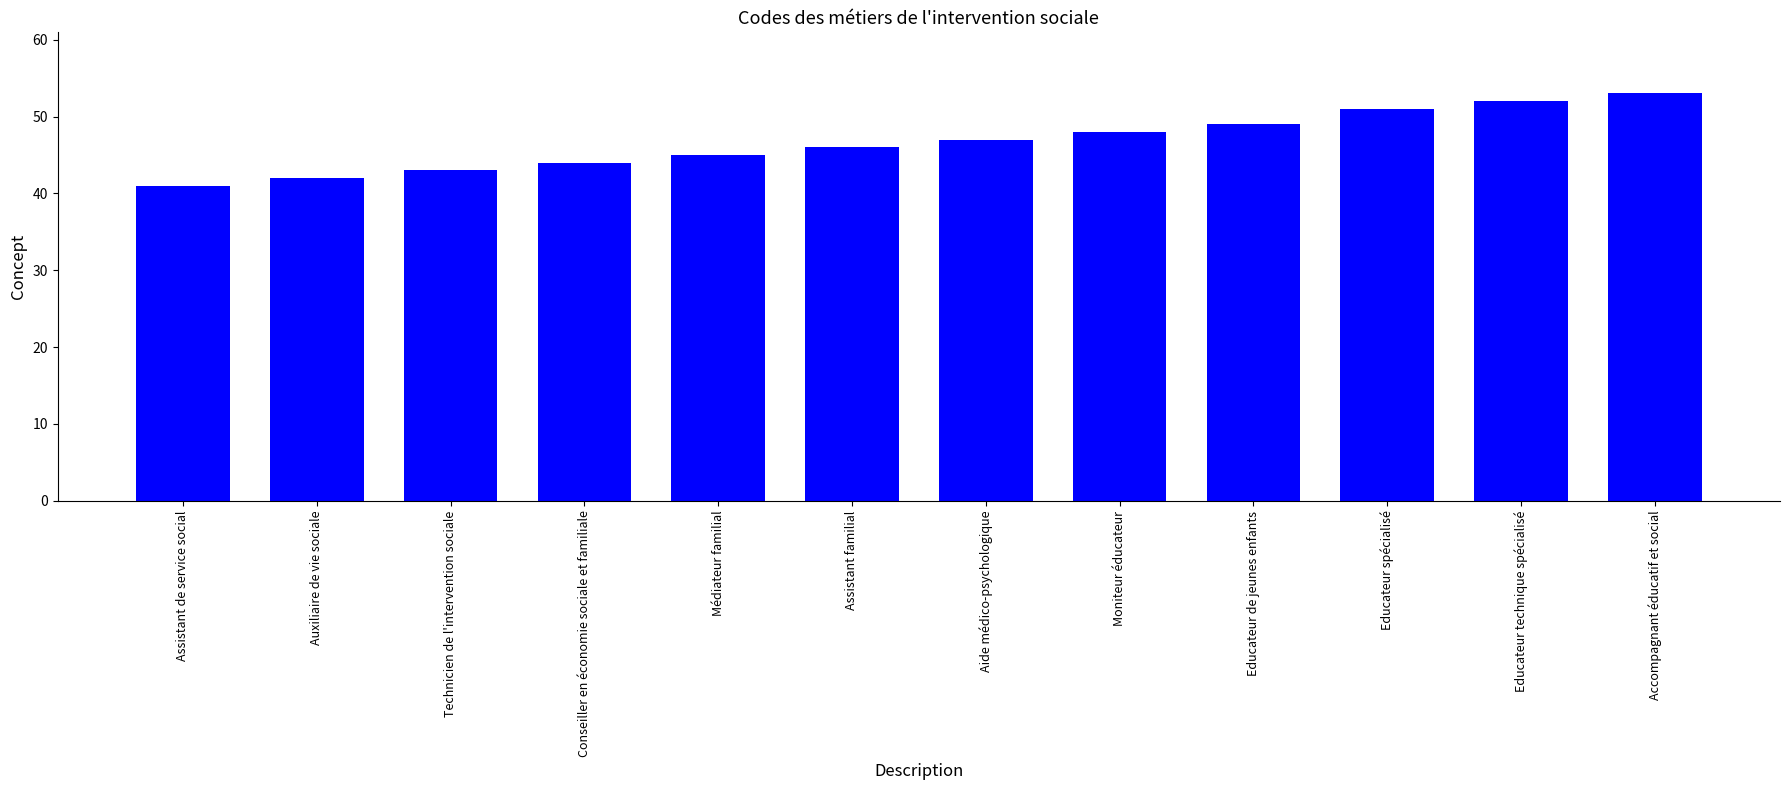

Which has a higher value, Assistant familial or Auxiliaire de vie sociale?

Assistant familial